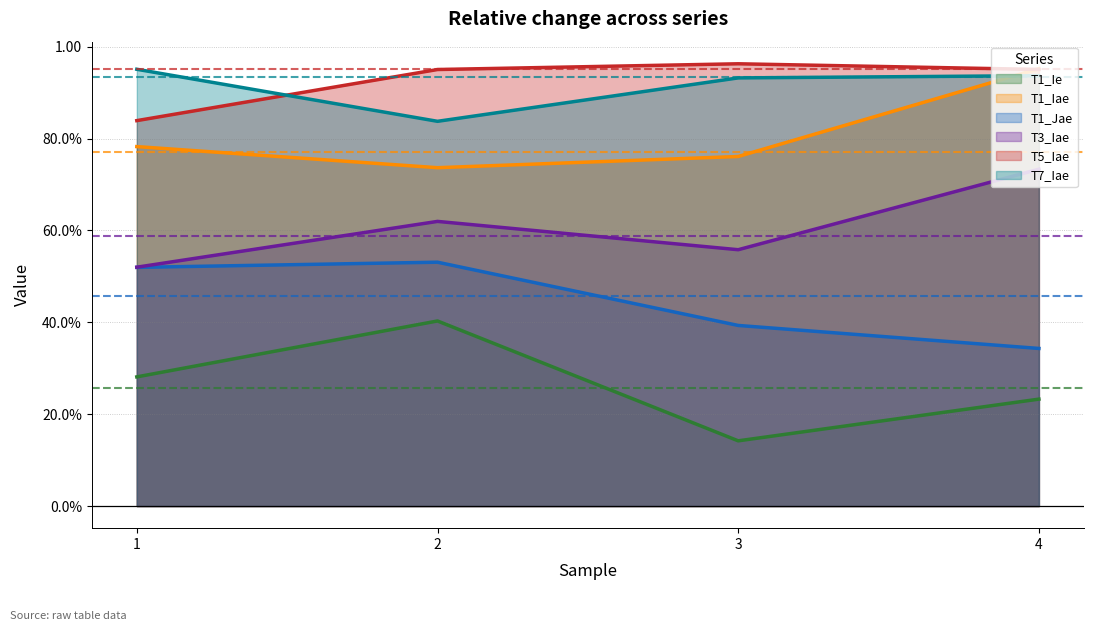

How many distinct data groups are displayed?

6